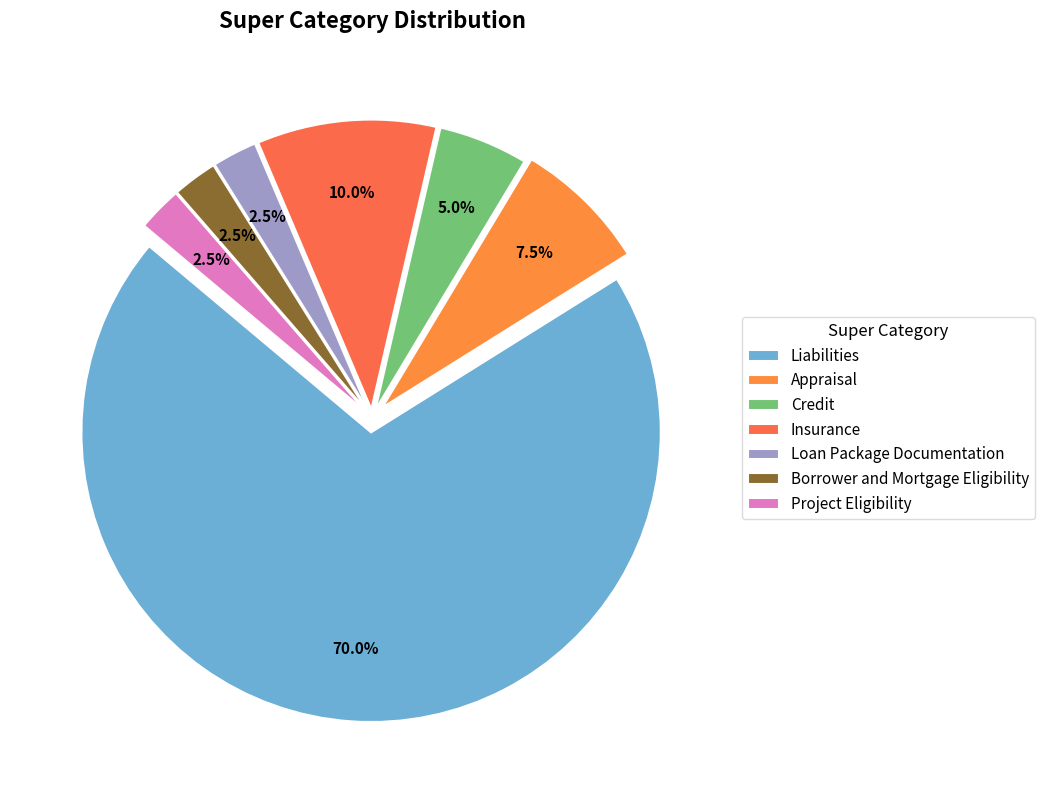

To the nearest percent, what percentage of the pie is Borrower and Mortgage Eligibility?

2%